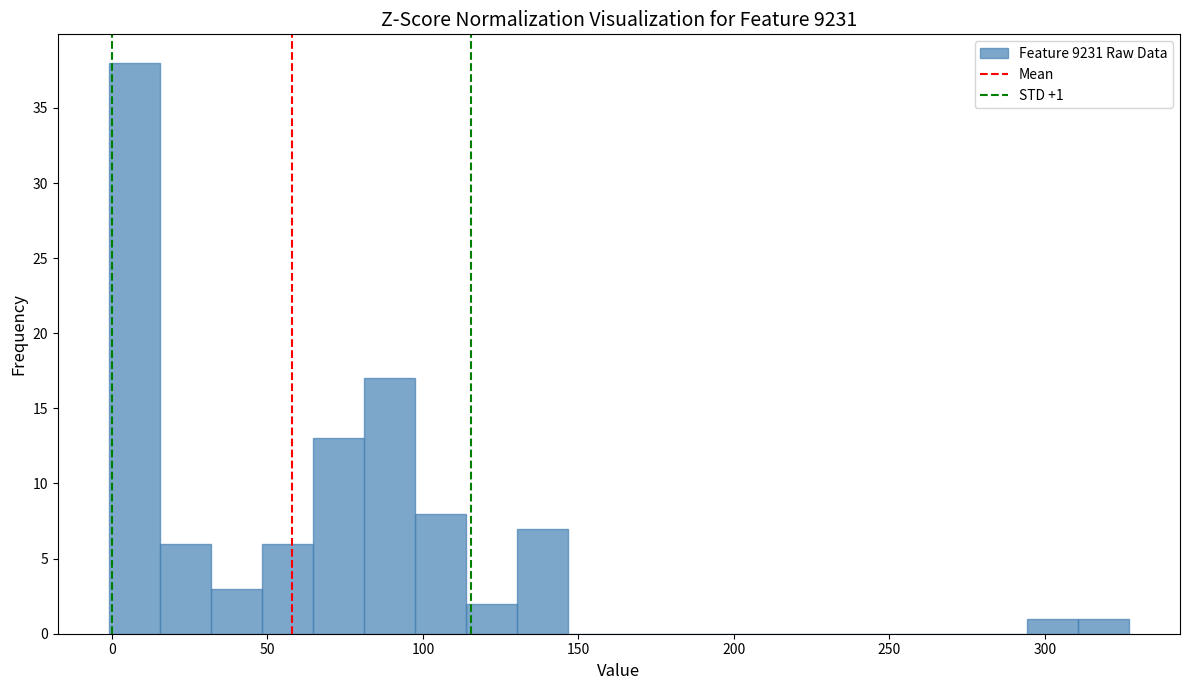

Around what value on the x-axis is the tallest bar? Give the approximate position of its centre, as read against the axis.

5